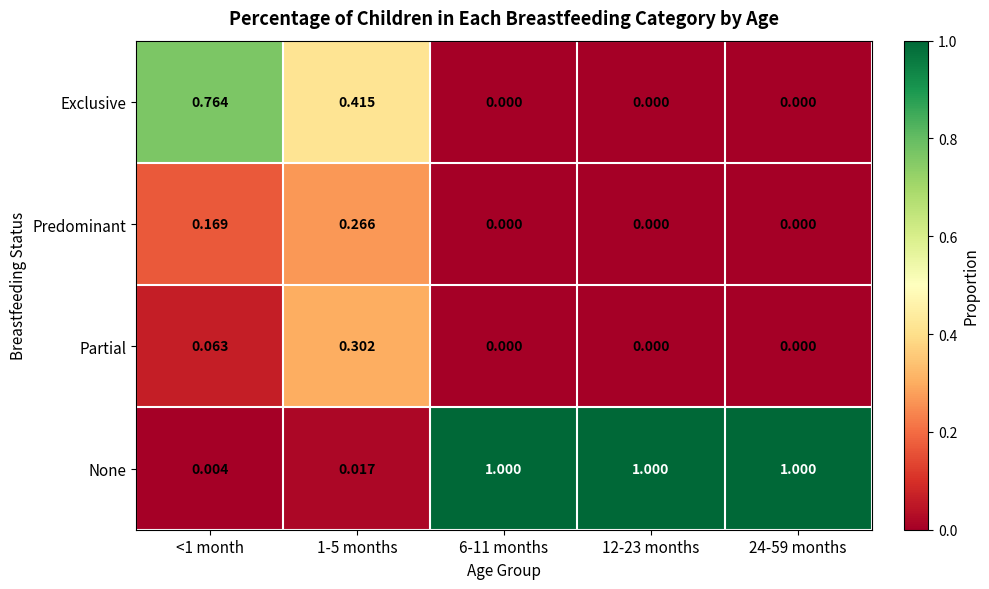

Which series has the widest spread of values?

None